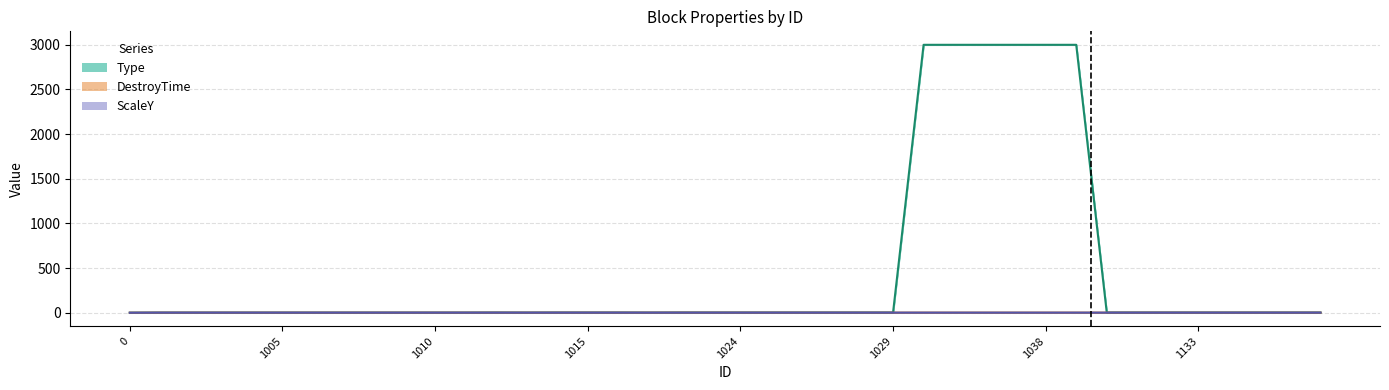

Is the value of DestroyTime at 30 greater than the value of ScaleY at 37?

No